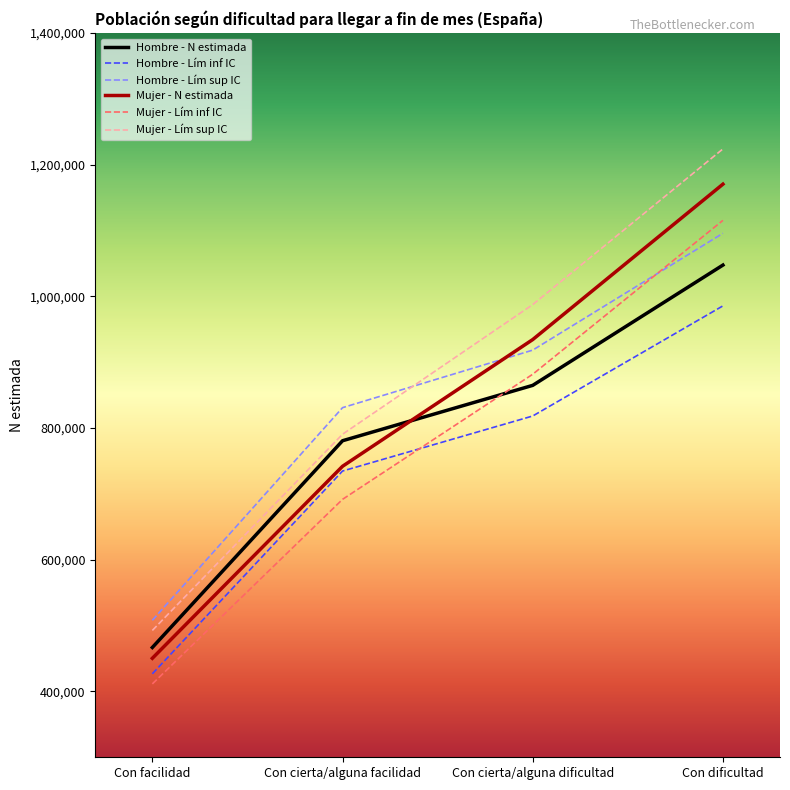

What is the highest value of the Hombre - Lím inf IC series?

985644